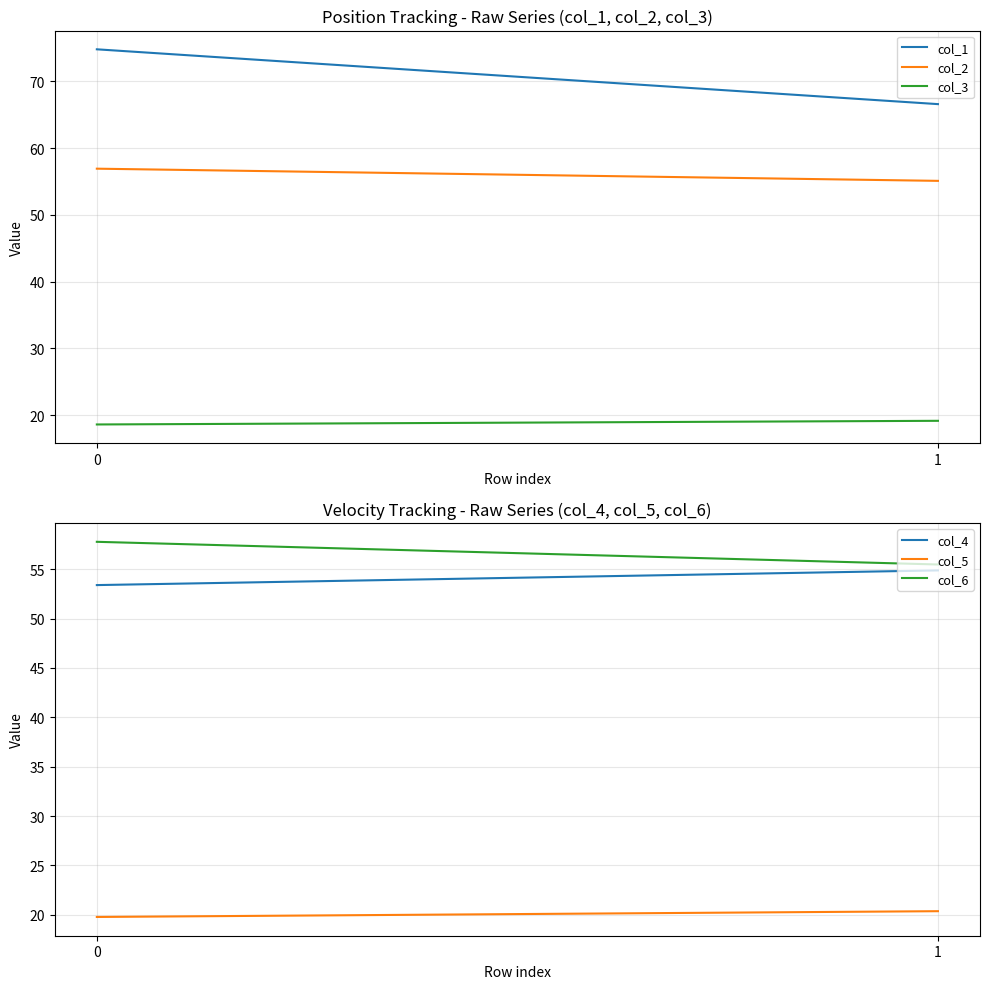

How many distinct data groups are displayed?

6